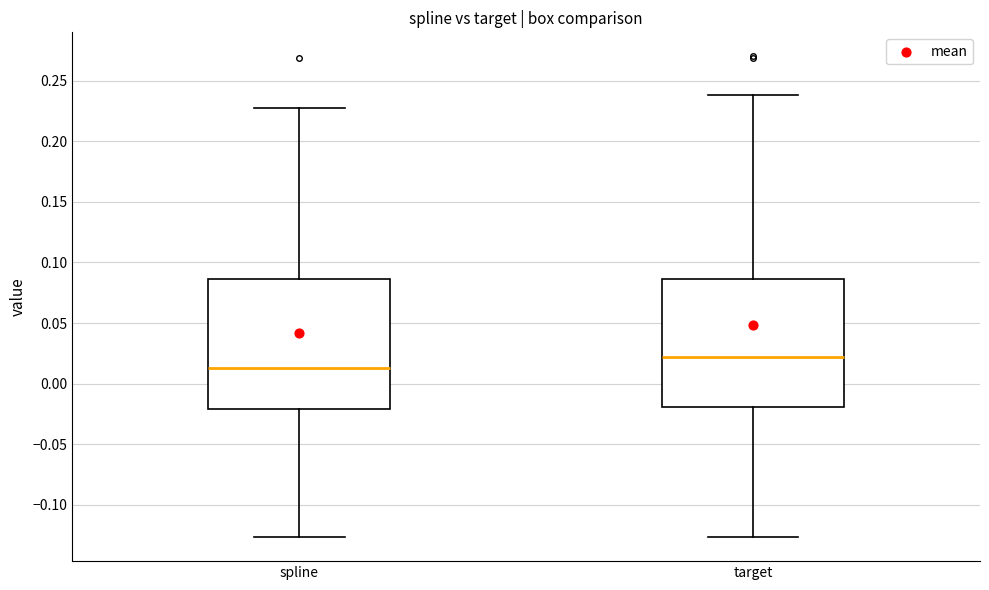

Where is the lower edge of the box for spline on the y-axis? The values are not printed on the chart, so give them approximately, as read against the axis.

-0.020